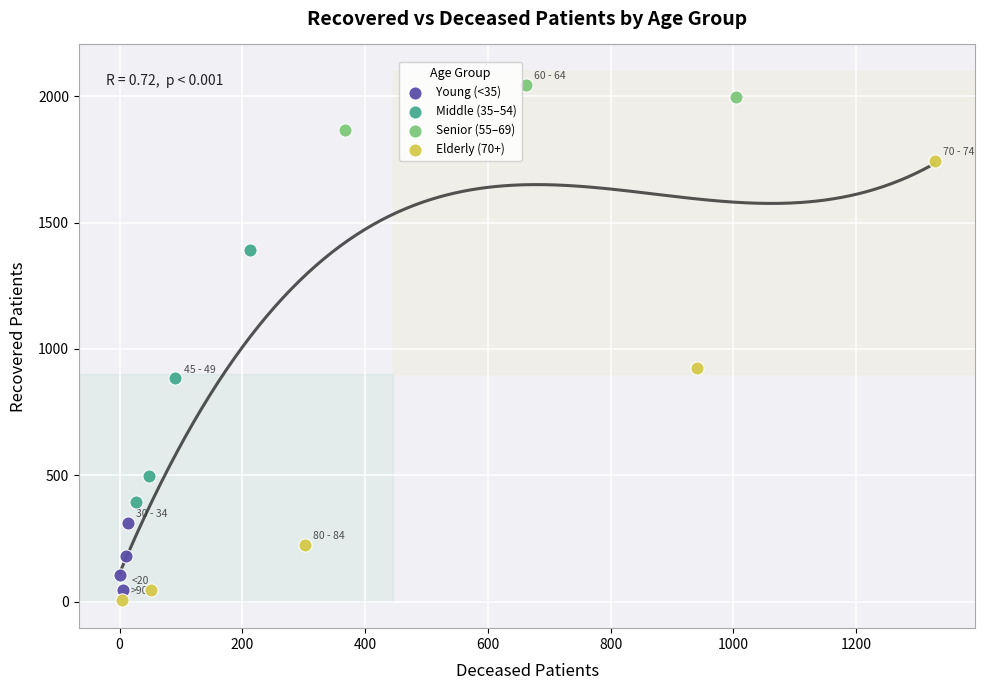

Which series has the widest spread of Y values?

Elderly (70+)